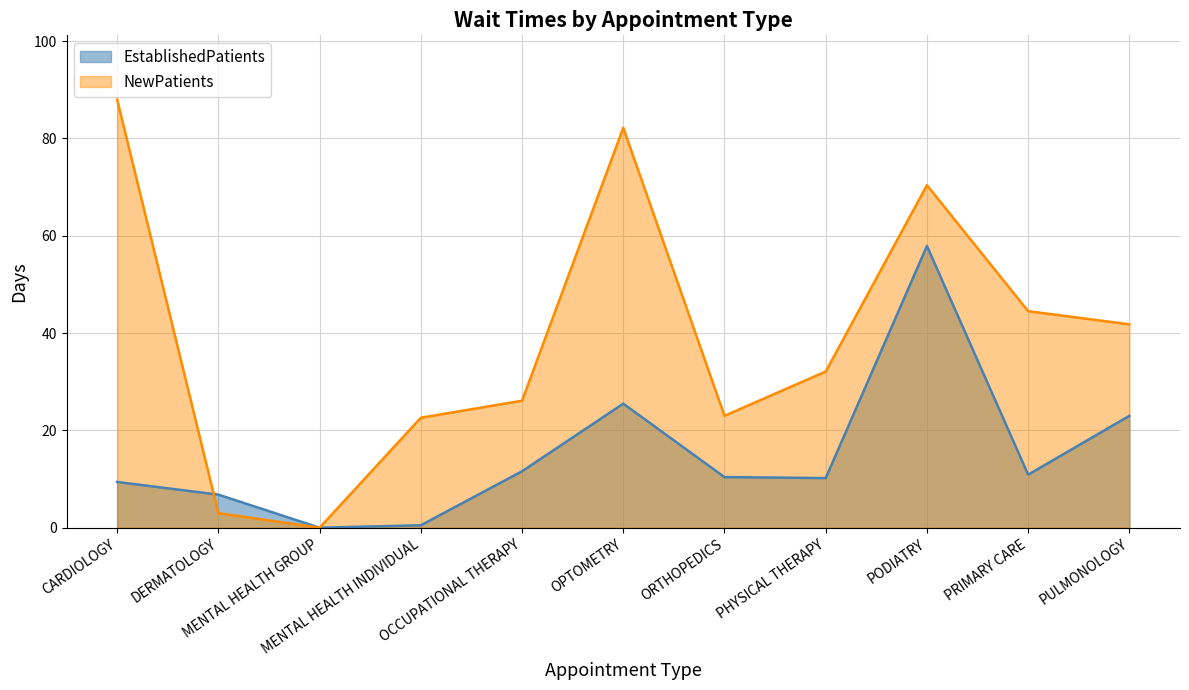

Does the chart have visible grid lines?

Yes